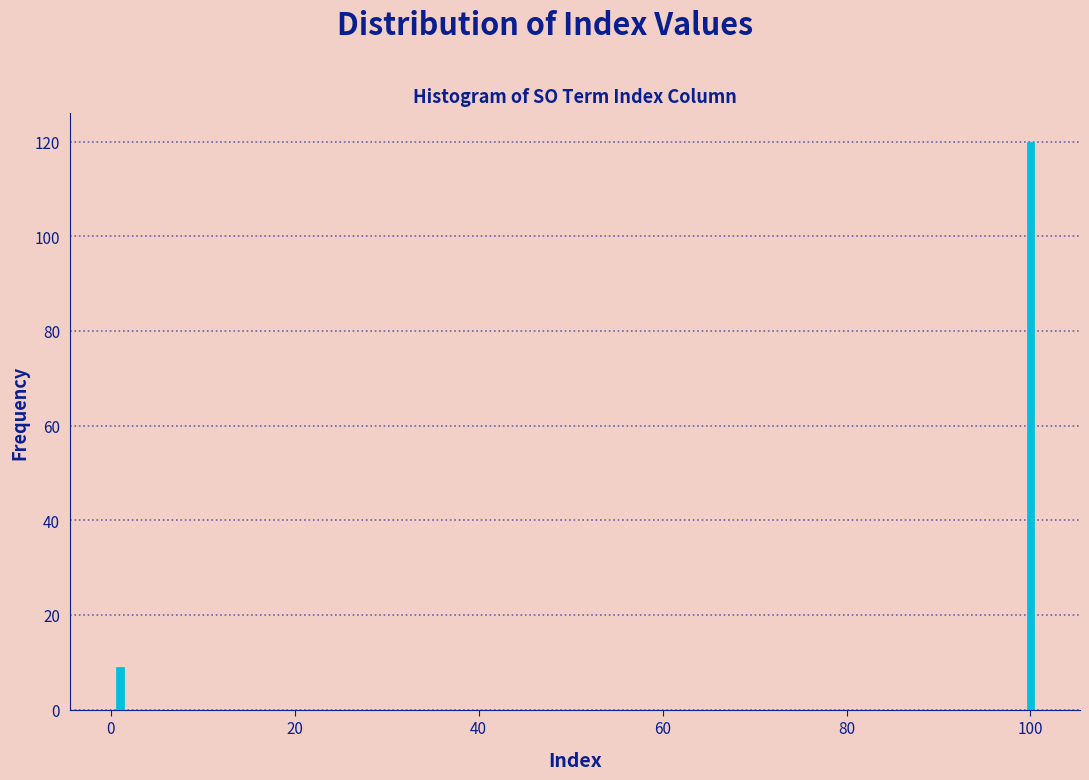

Reading left to right, transcribe all the data shown in this chart.

9	120